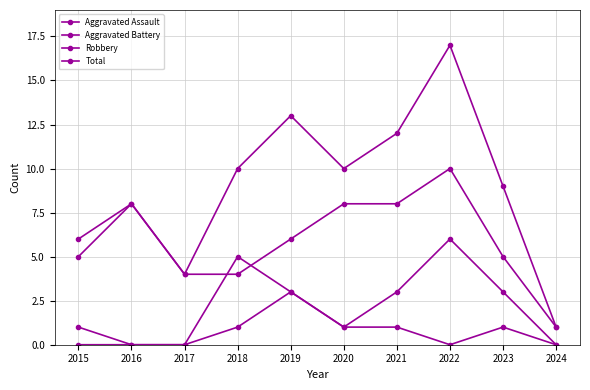

True or false: Aggravated Assault and Aggravated Battery intersect in this chart.

False